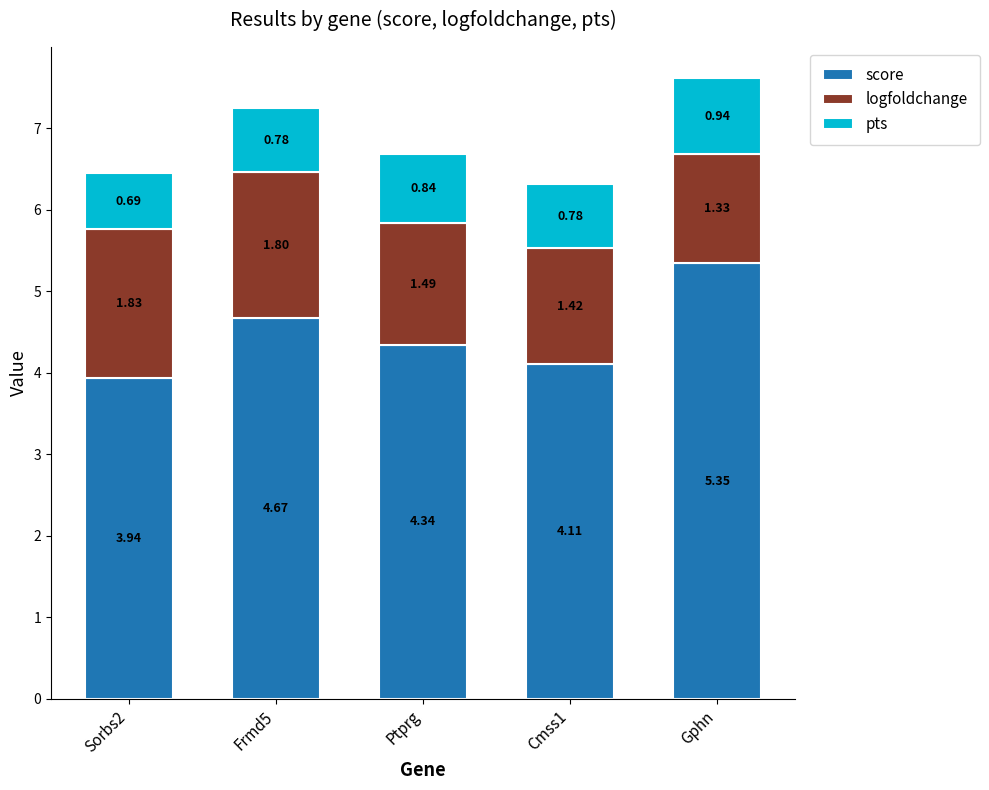

Are the bars horizontal?

No